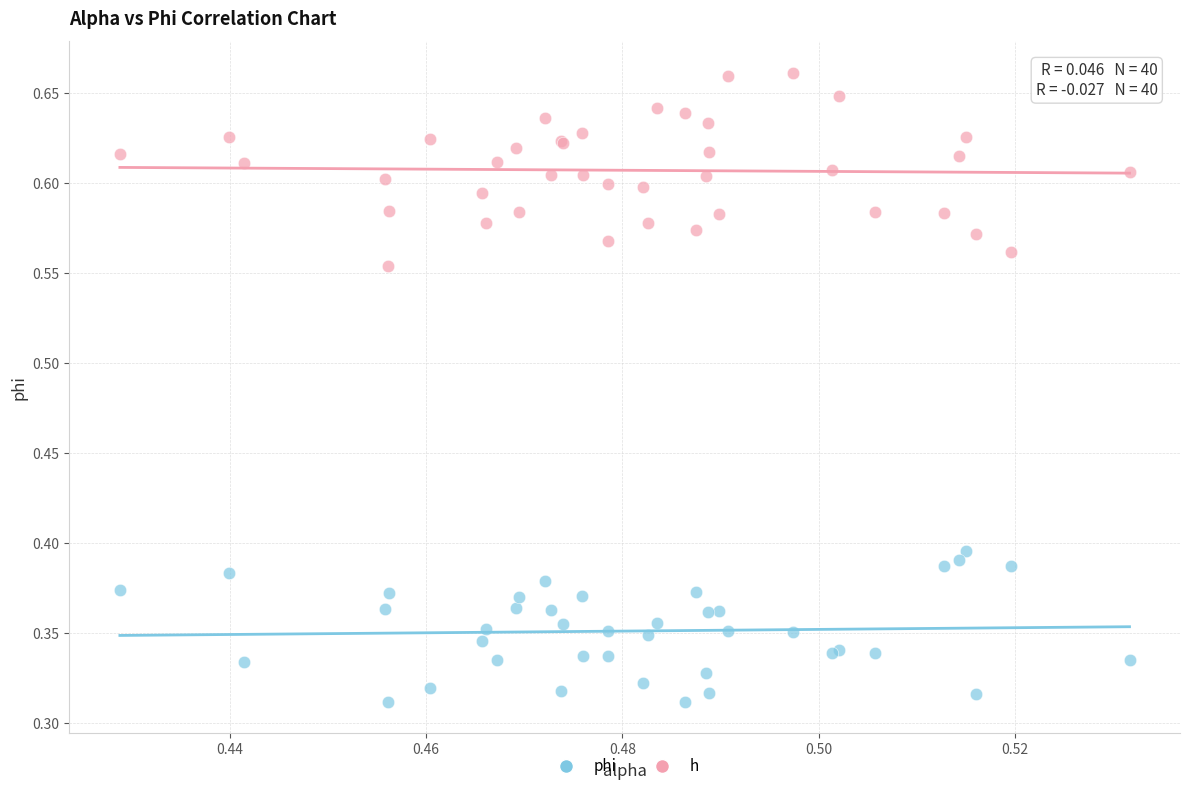

Which series has the largest Y range (max minus min)?

h